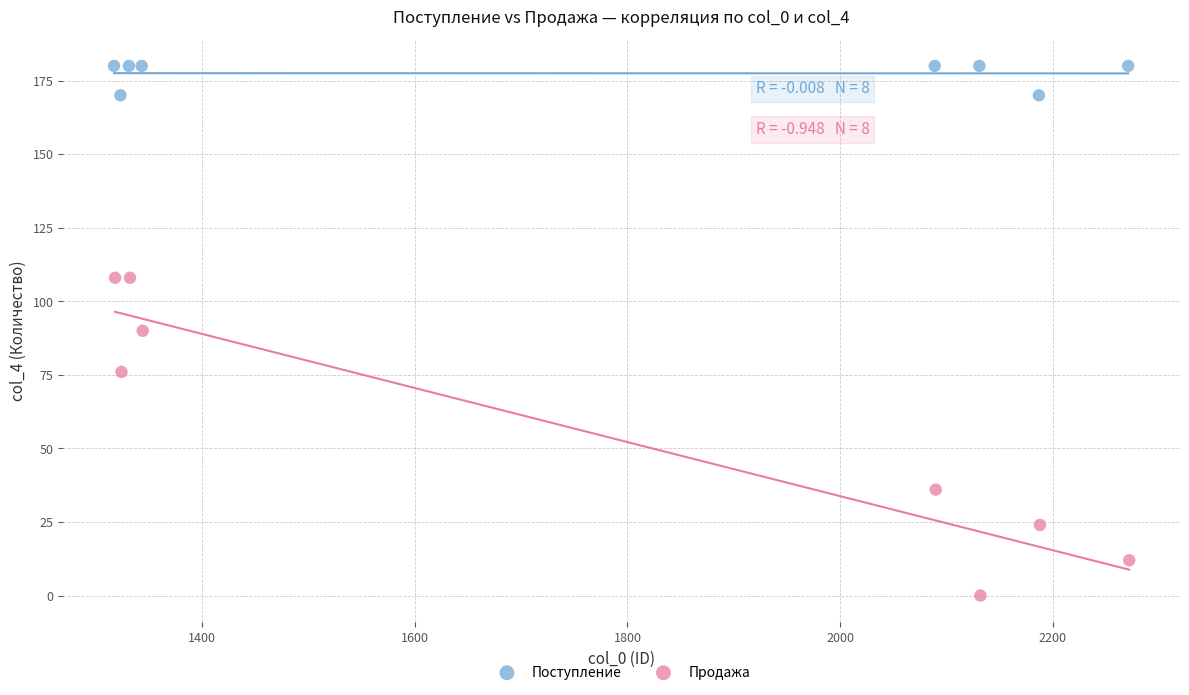

Which series reaches the maximum Y coordinate?

Поступление